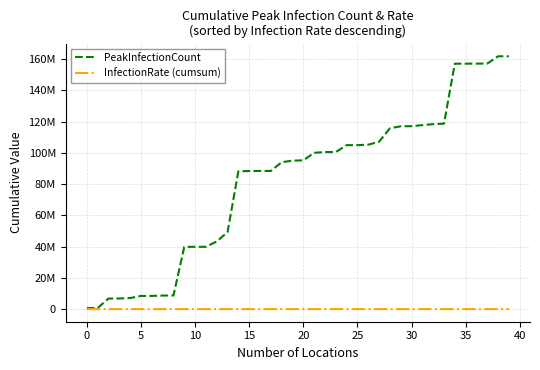

Does the chart display data point markers on the line(s)?

No